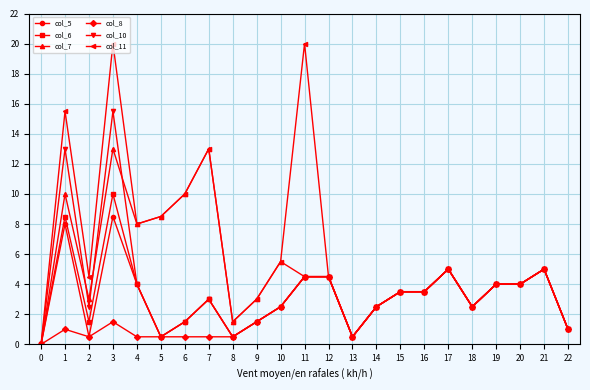

How many positive values does the col_10 series have?

22